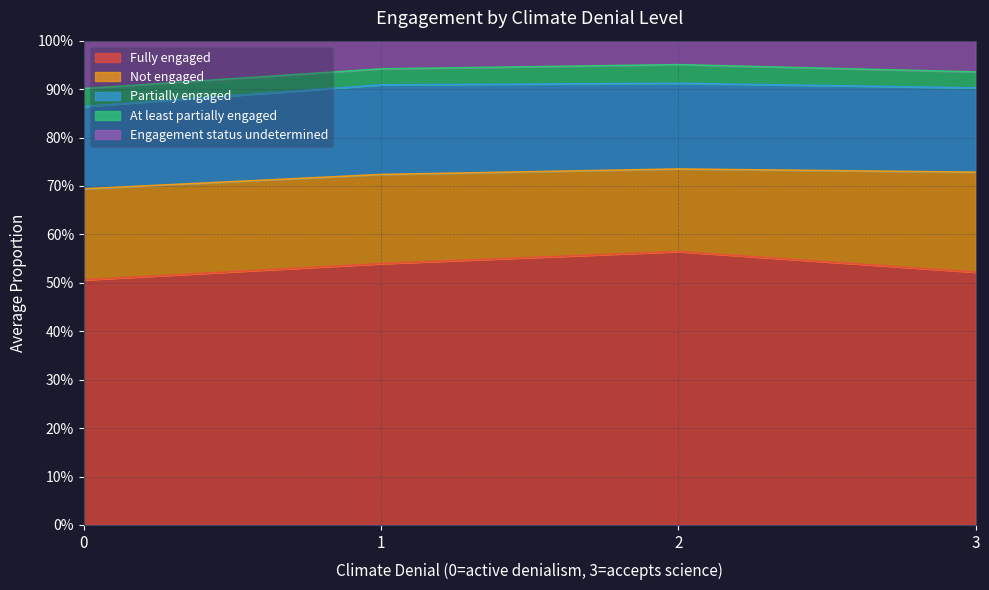

Between 1 and 0, which is larger?

1